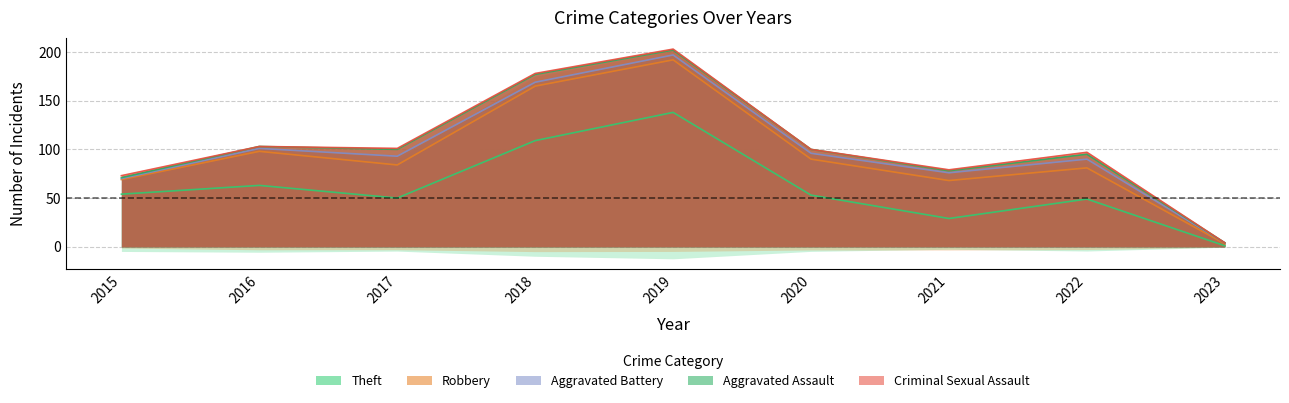

What value does the Aggravated Battery series have at 2019?

197